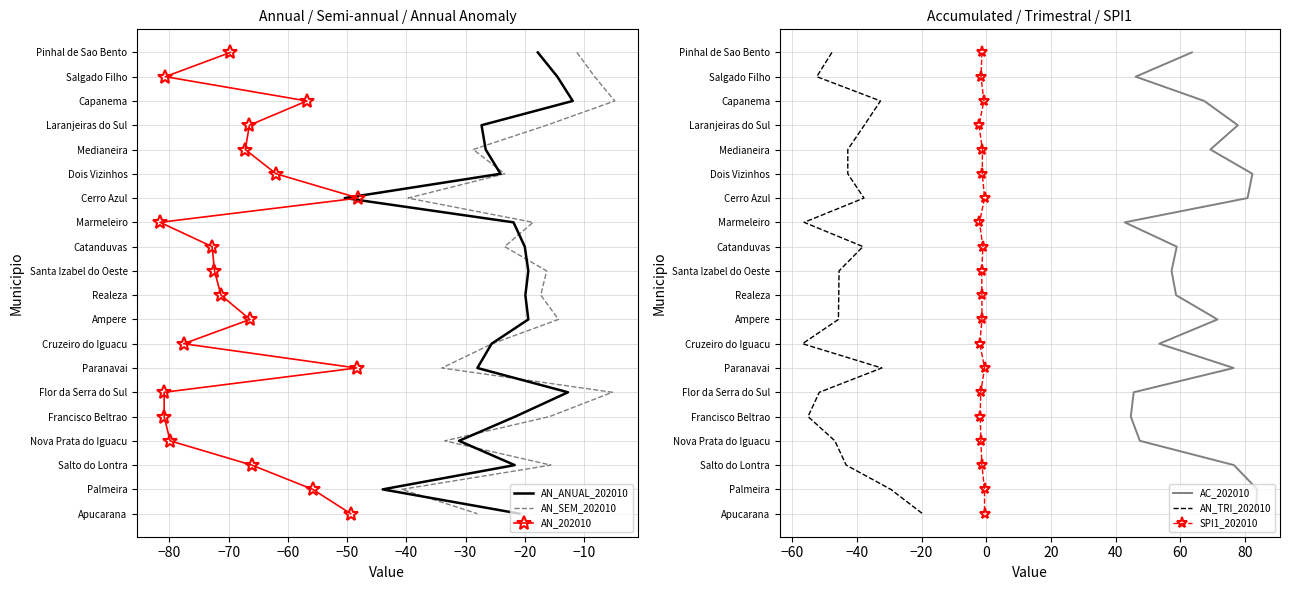

How many lines are shown in the chart?

6